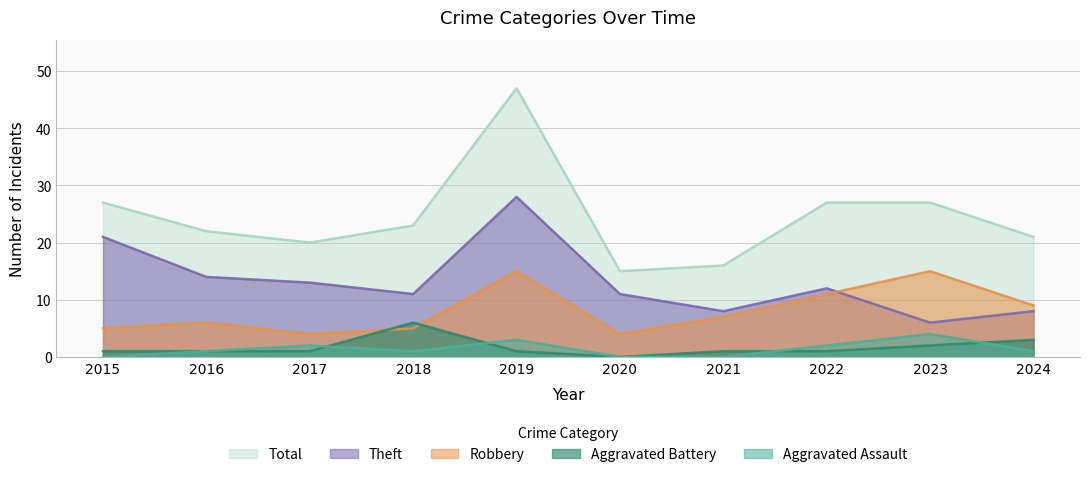

Rank the series by their maximum value, from highest to lowest.

Total, Theft, Robbery, Aggravated Battery, Aggravated Assault